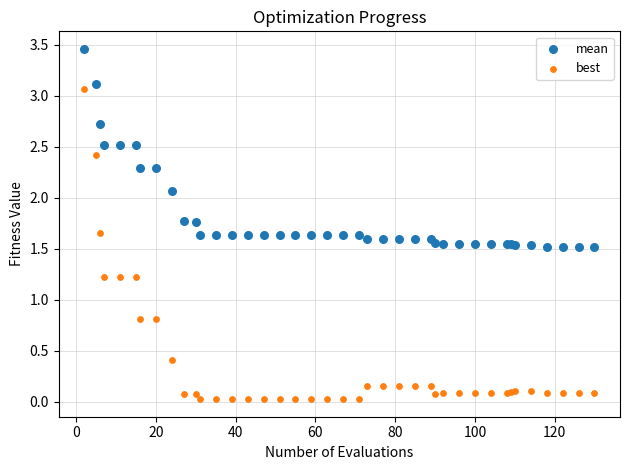

Which series contains the highest Y value?

mean